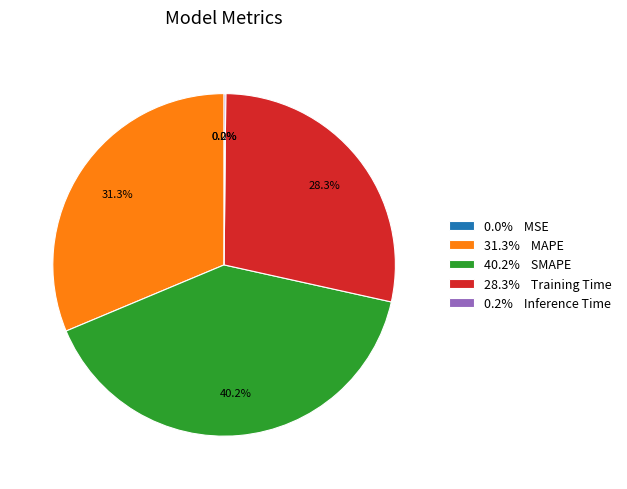

To the nearest percent, what is the average slice percentage?

20%